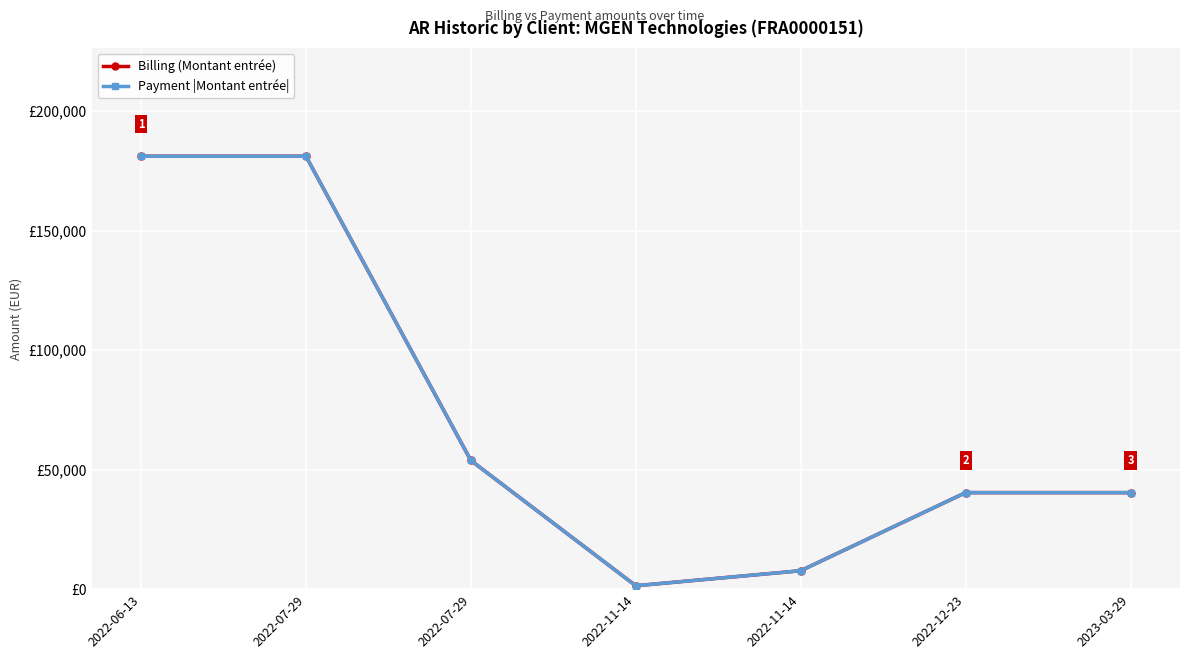

Which series has the largest range (max minus min)?

Billing (Montant entrée)